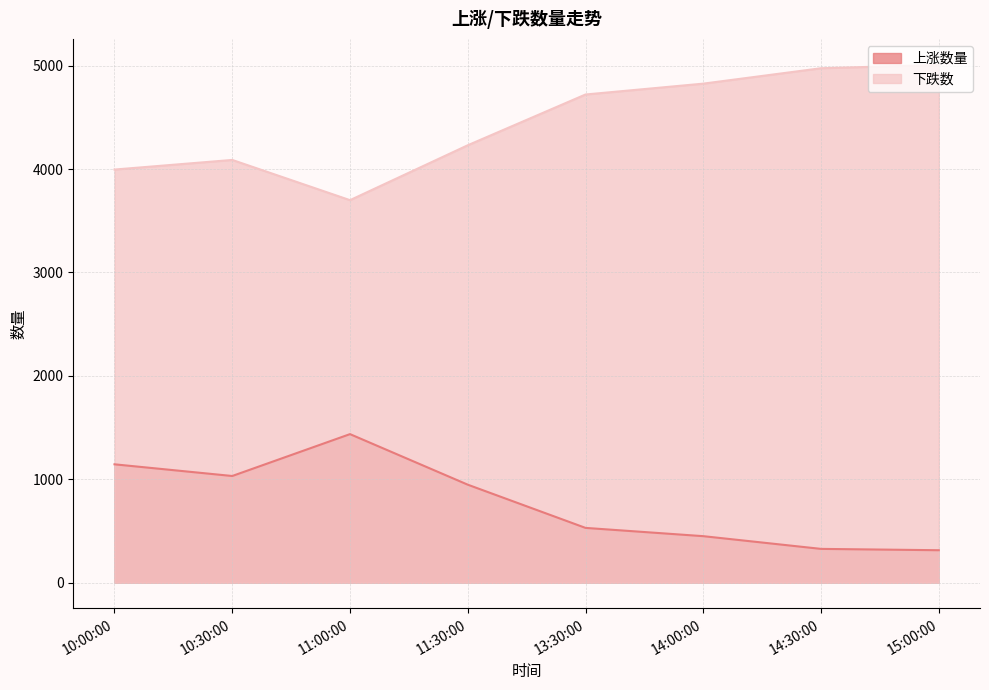

List the labels in order of 下跌数 value, largest first.

15:00:00, 14:30:00, 14:00:00, 13:30:00, 11:30:00, 10:30:00, 10:00:00, 11:00:00